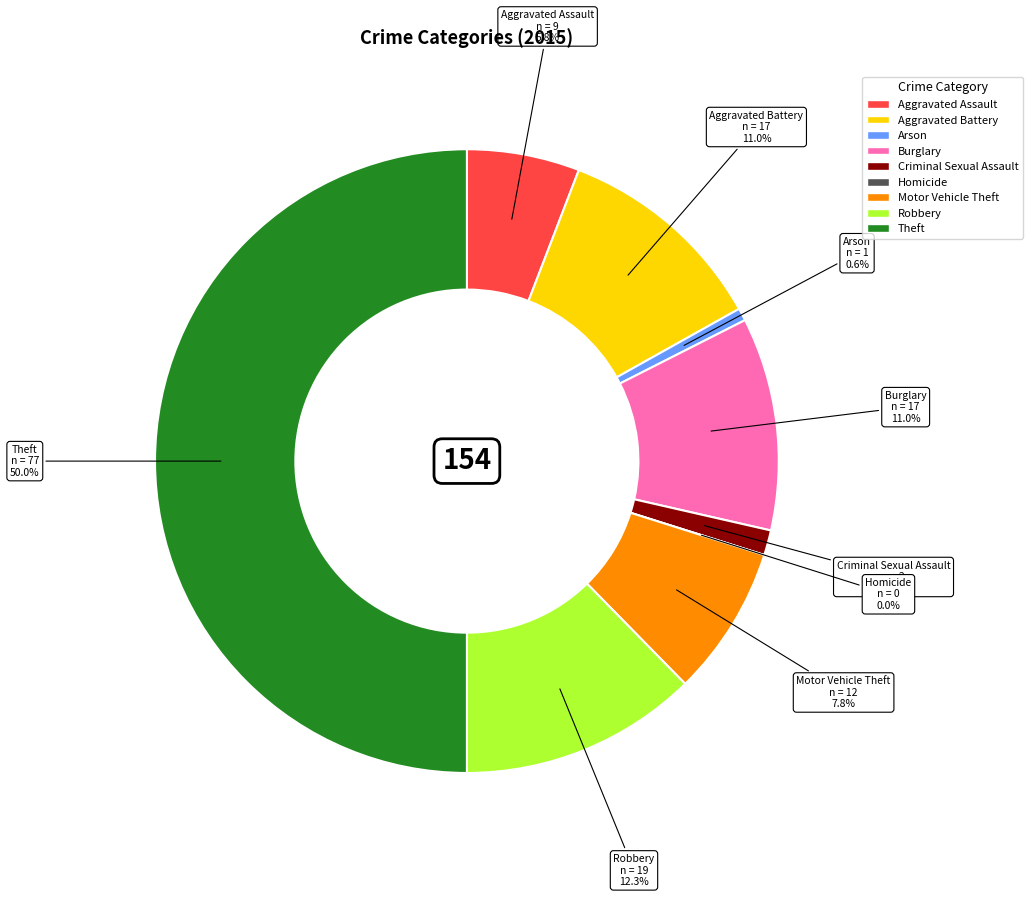

True or false: Robbery accounts for 22% of the total.

False